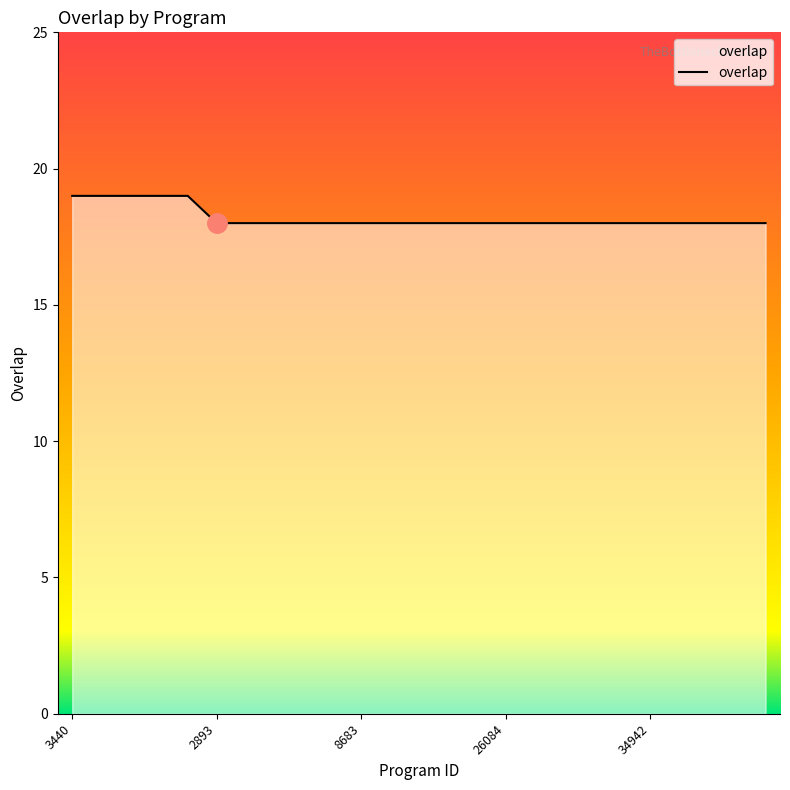

What is the greatest value displayed?

19